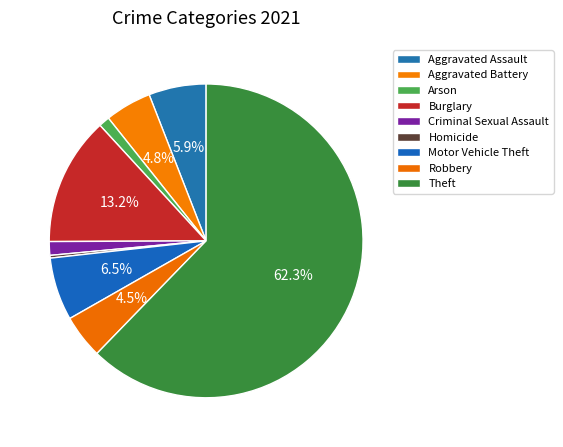

Does Theft represent more than half of the total?

Yes